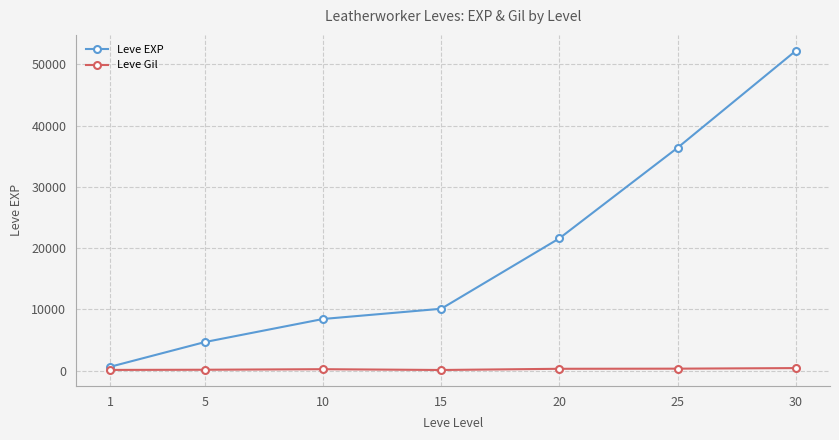

At which category is the sum across all series the highest?

30